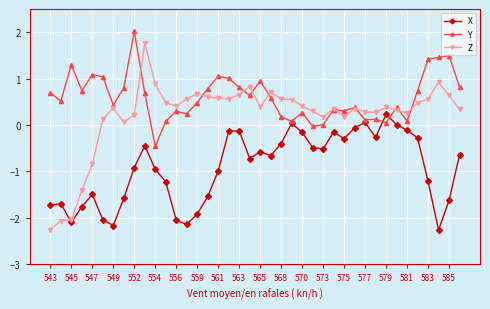

What is the value of the X point at the 3rd from the left?

-2.1